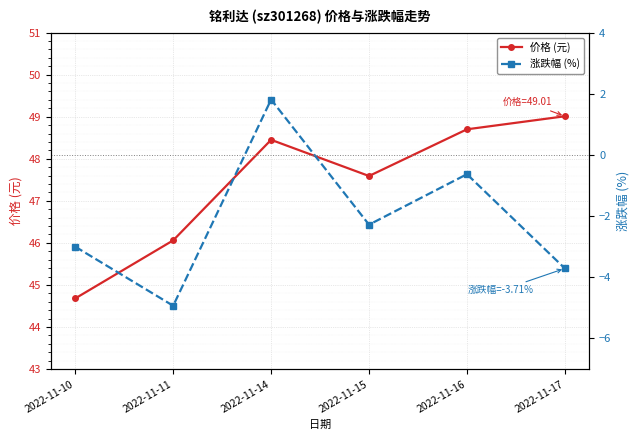

The 价格 (元) series shows 48.5 at 2022-11-14. True or false?

True